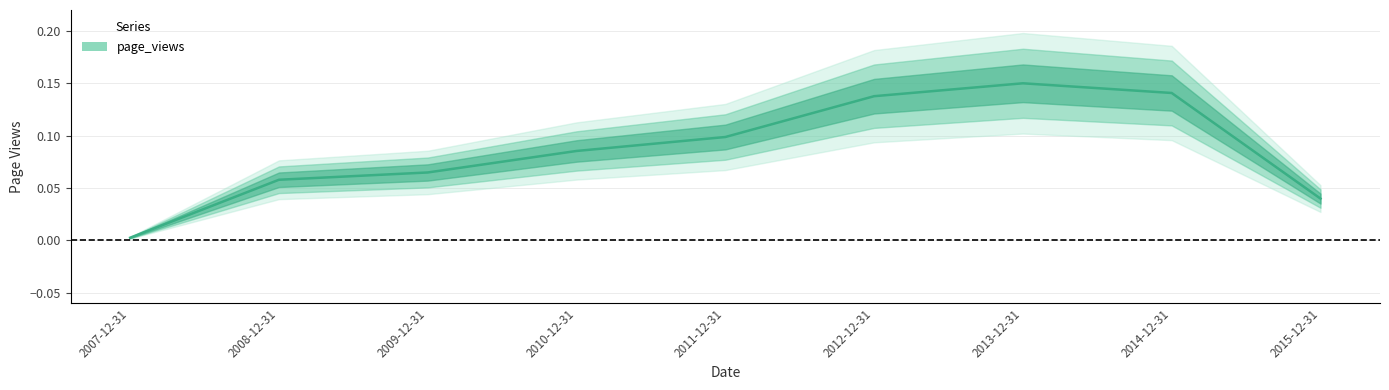

Reading left to right, what are all the values shown in this chart?

0.0	0.1	0.1	0.1	0.1	0.1	0.1	0.1	0.0